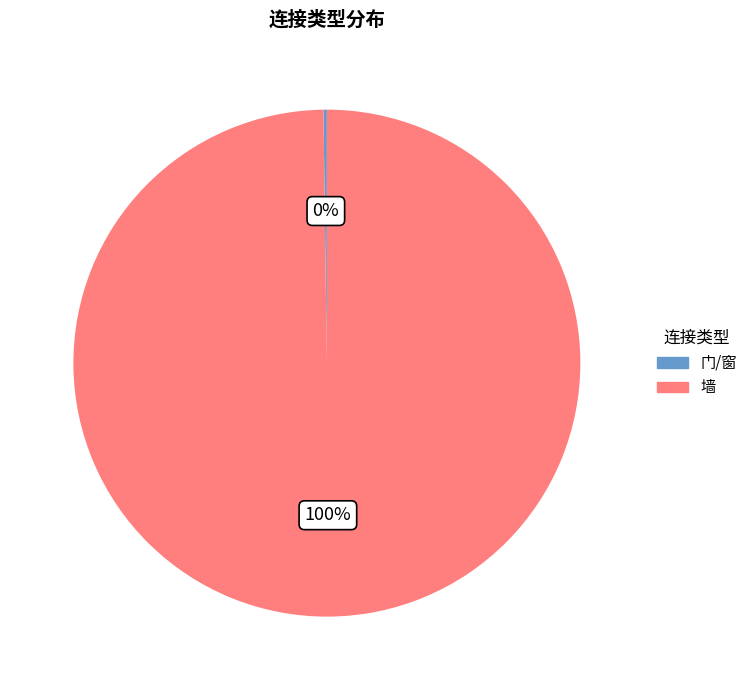

To the nearest percent, what is the average slice percentage?

50%